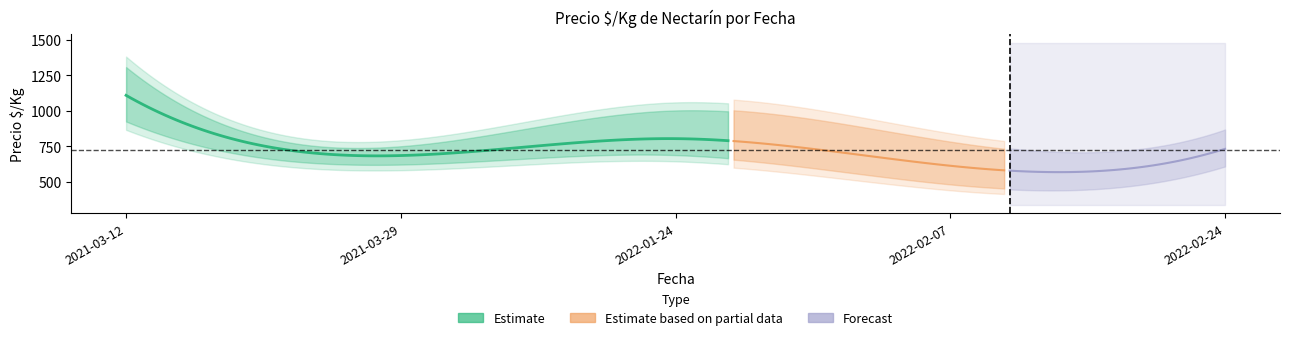

At how many categories does at least one series exceed 898?

5